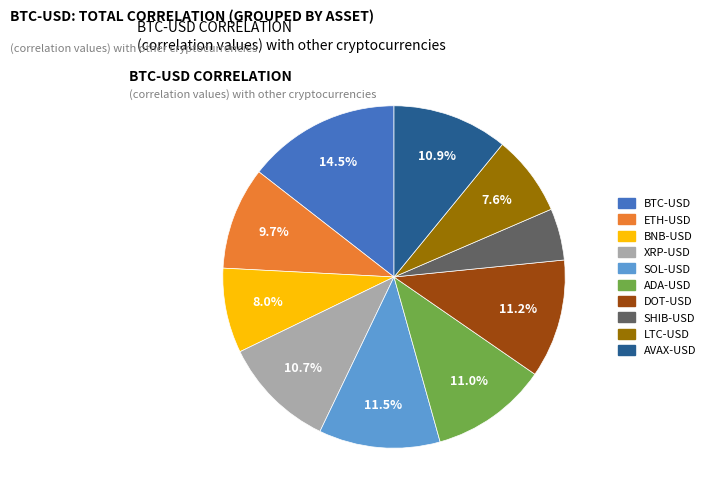

Which slice is the largest?

BTC-USD